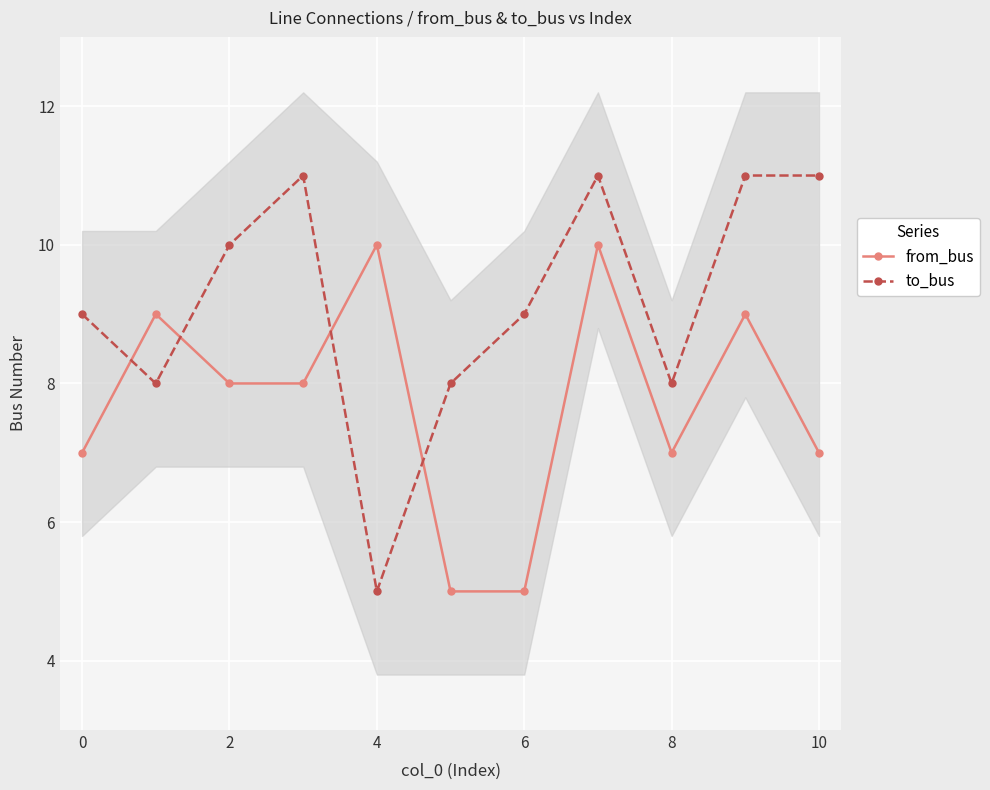

The value of from_bus at 0 is 12. True or false?

False